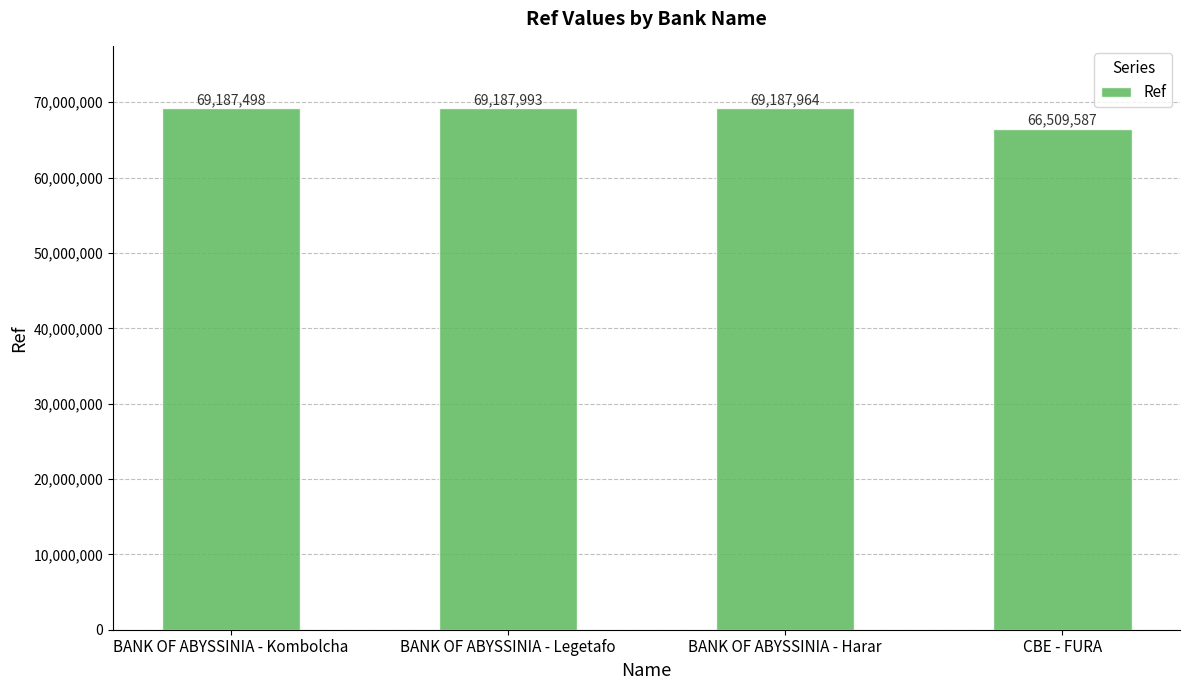

The chart shows a value of 69187498 at BANK OF ABYSSINIA - Kombolcha. True or false?

True